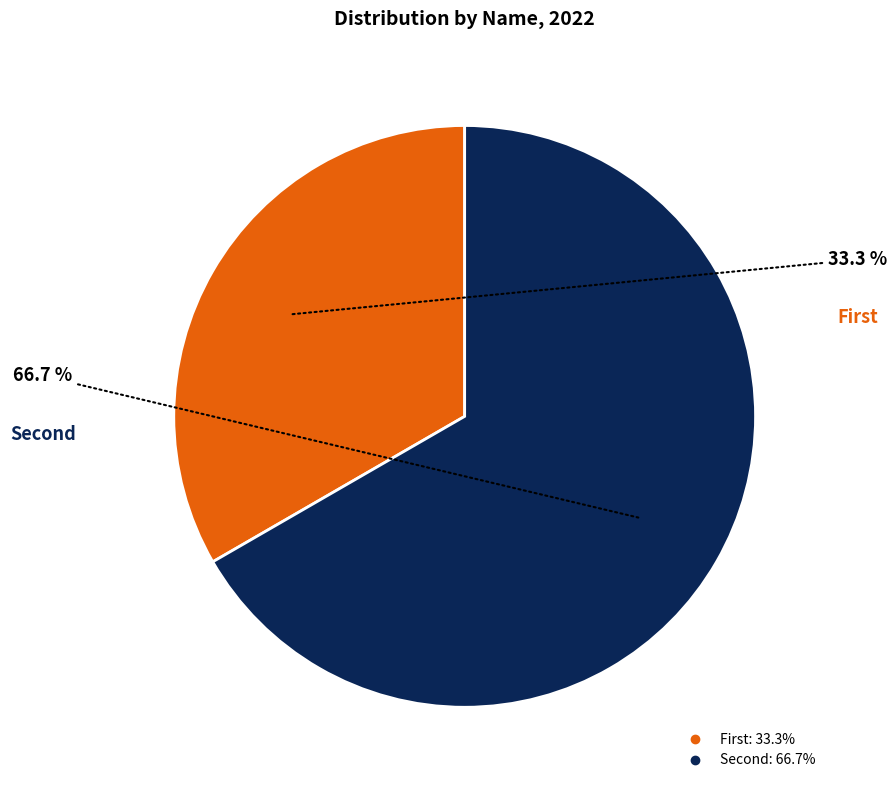

What is the largest slice in the pie chart?

Second